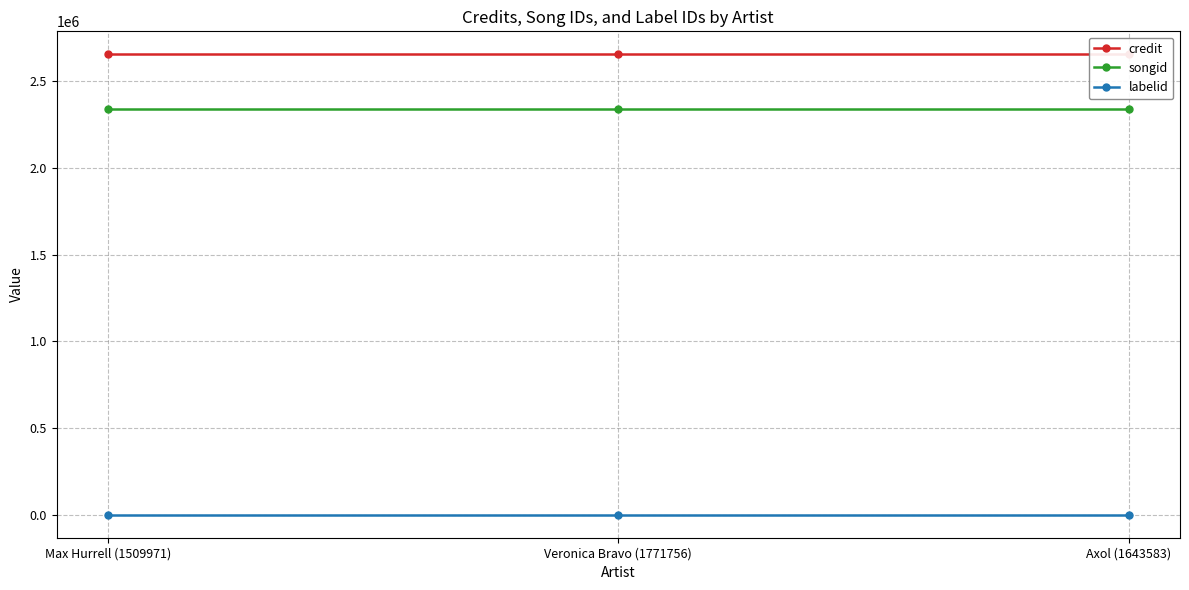

How many series are shown in this chart?

3